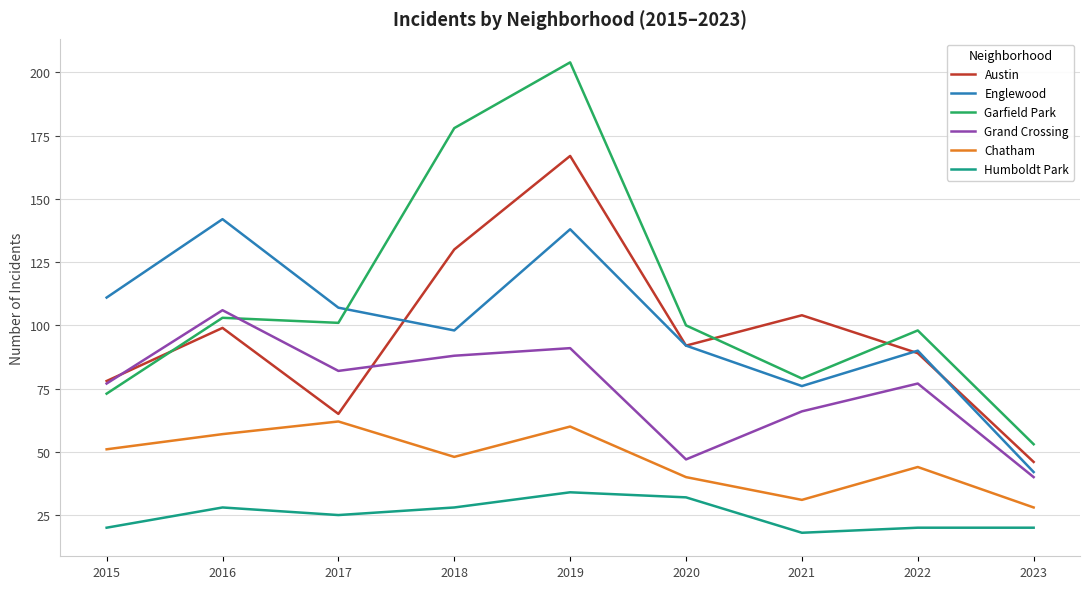

Reading left to right, list all the values displayed in this chart.

Austin: 2015=78	2016=99	2017=65	2018=130	2019=167	2020=92	2021=104	2022=89	2023=46
Englewood: 2015=111	2016=142	2017=107	2018=98	2019=138	2020=92	2021=76	2022=90	2023=42
Garfield Park: 2015=73	2016=103	2017=101	2018=178	2019=204	2020=100	2021=79	2022=98	2023=53
Grand Crossing: 2015=77	2016=106	2017=82	2018=88	2019=91	2020=47	2021=66	2022=77	2023=40
Chatham: 2015=51	2016=57	2017=62	2018=48	2019=60	2020=40	2021=31	2022=44	2023=28
Humboldt Park: 2015=20	2016=28	2017=25	2018=28	2019=34	2020=32	2021=18	2022=20	2023=20